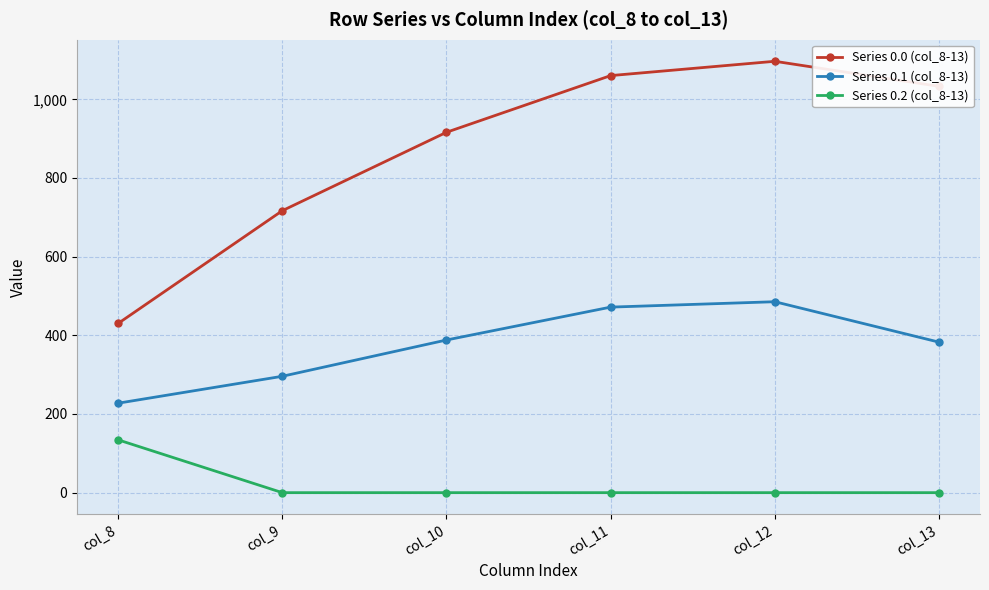

At col_8, list the series in order from smallest to largest.

Series 0.2 (col_8-13), Series 0.1 (col_8-13), Series 0.0 (col_8-13)